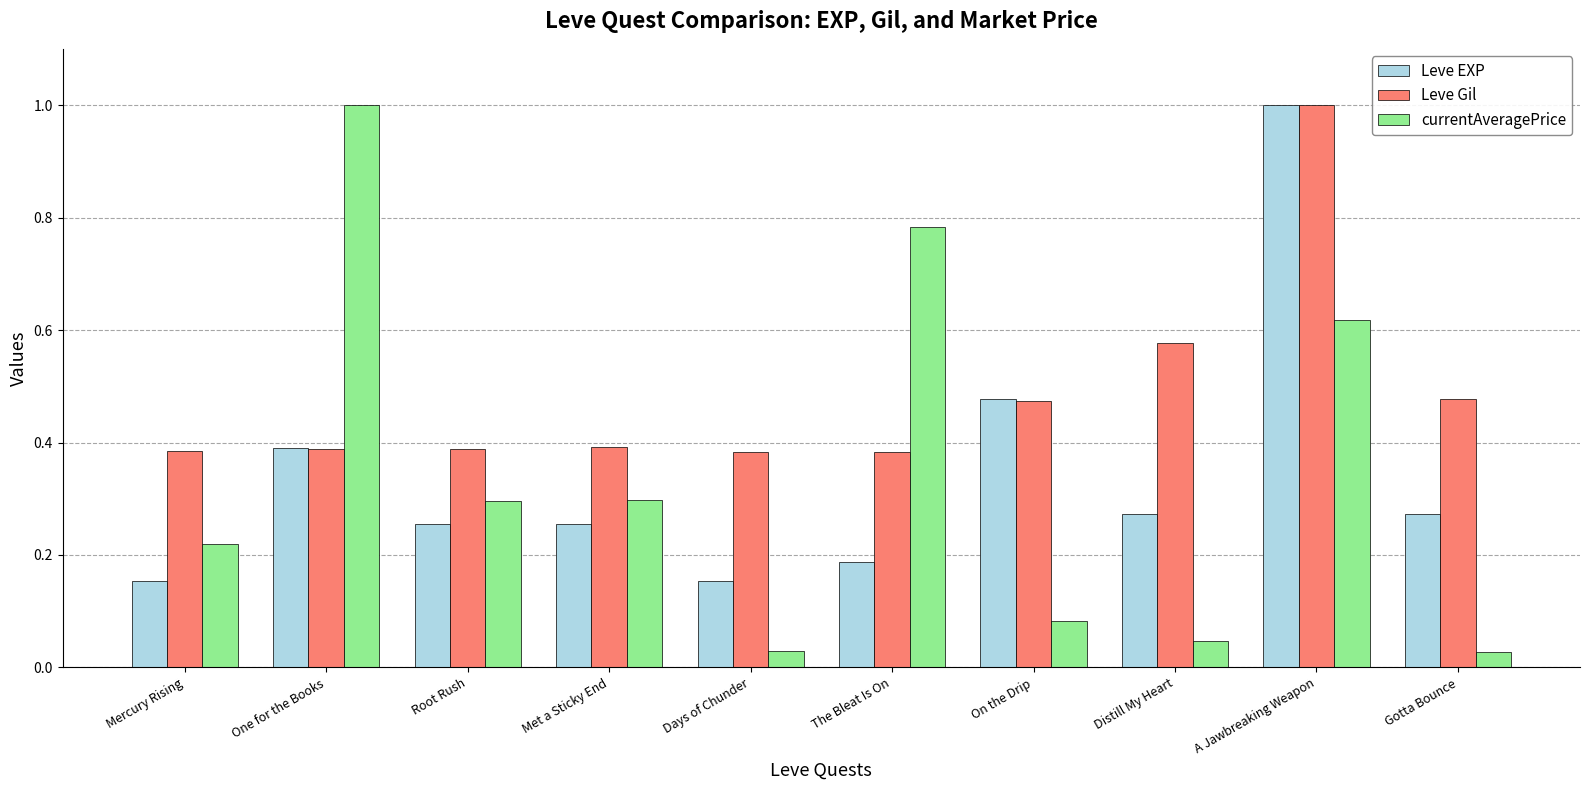

The value of Leve Gil at Mercury Rising is 0.4. True or false?

True